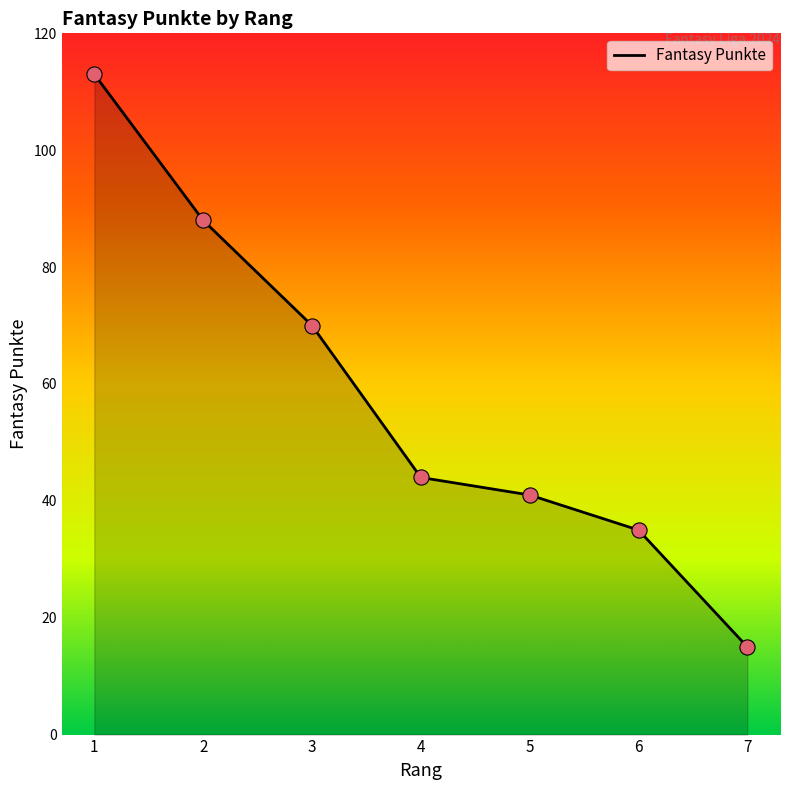

What is the change in value from 2 to 3?

-18